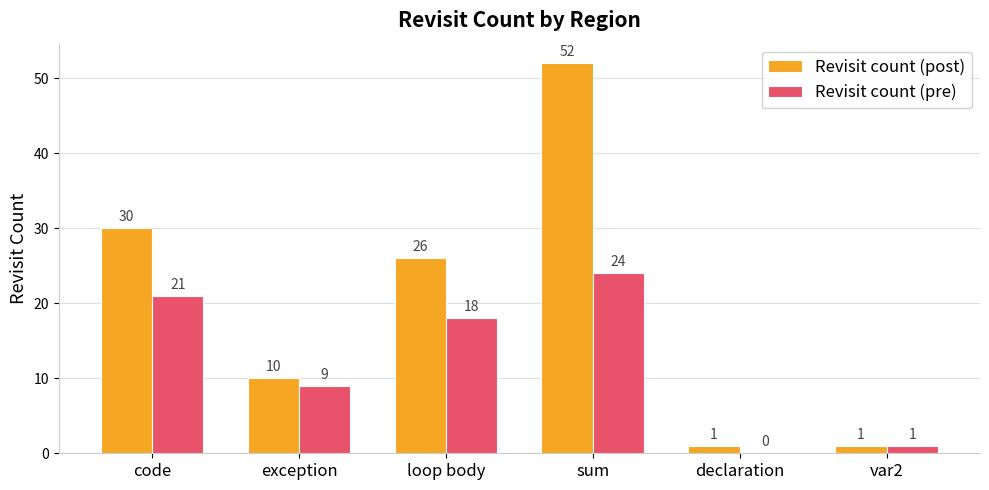

Which label corresponds to the largest value in the chart?

sum